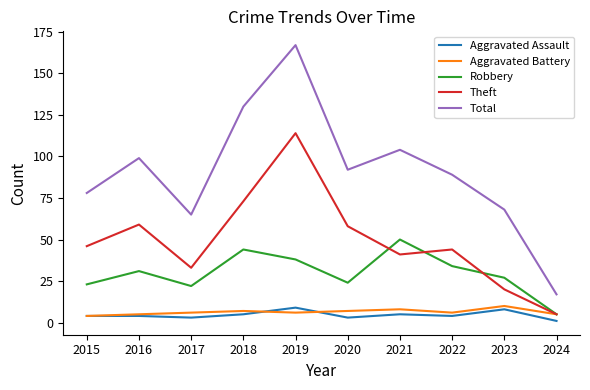

Which series has the largest range (max minus min)?

Total